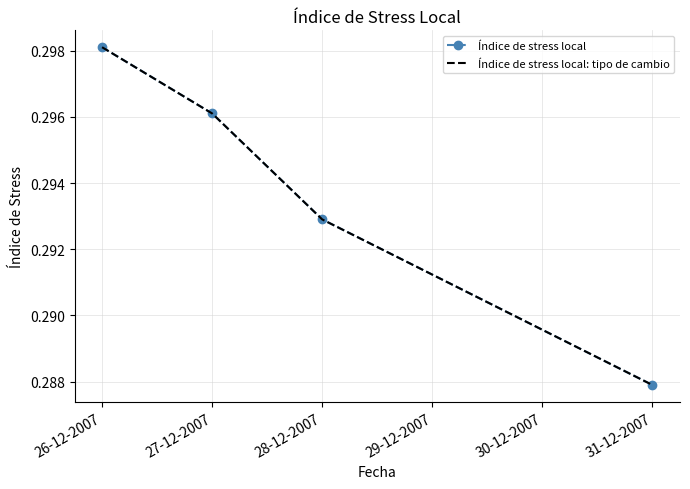

How many distinct data groups are displayed?

2